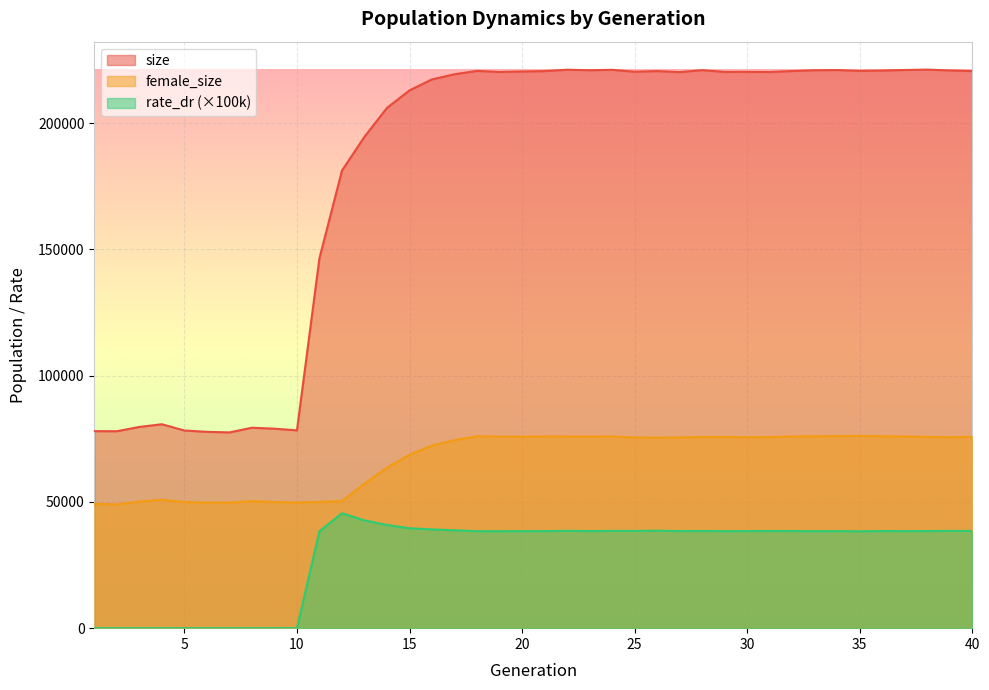

The female_size series shows 75679.0 at 29. True or false?

True